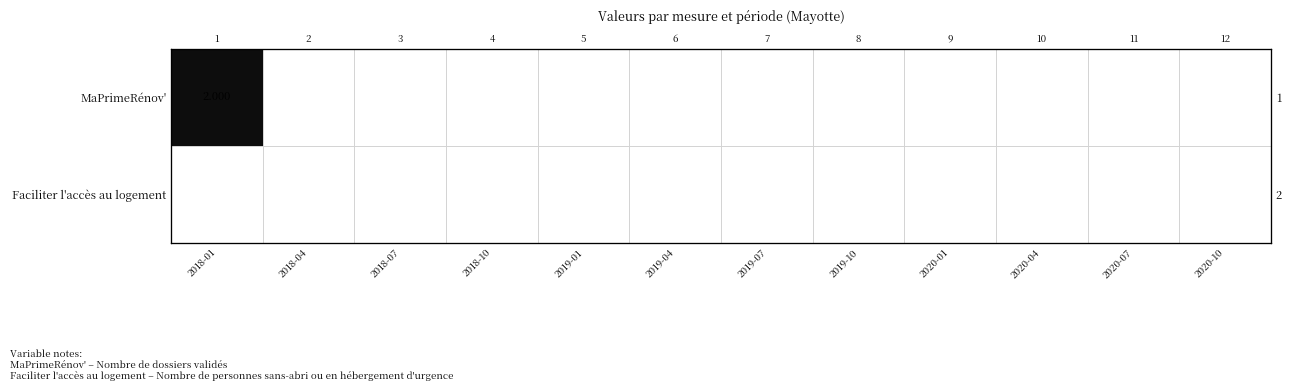

List the series in order of their overall mean, highest first.

MaPrimeRénov', Faciliter l'accès au logement